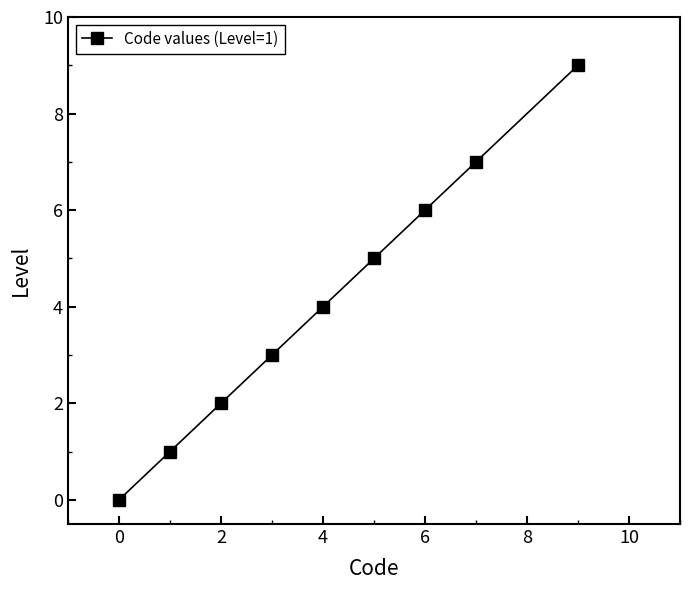

What is the value of the 9th point from the left?

9